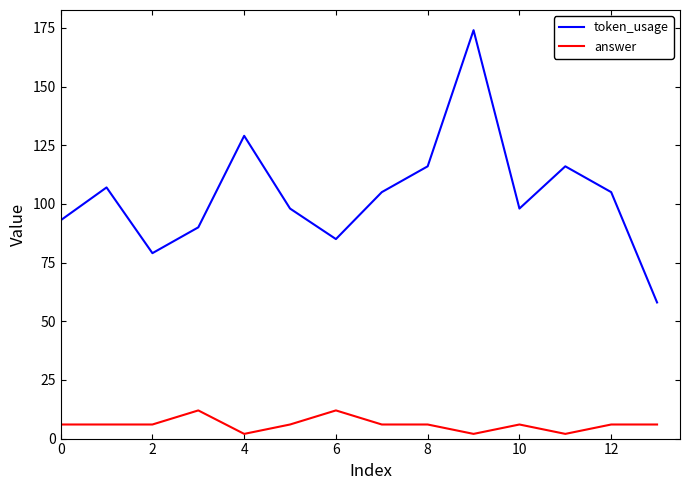

What is the average value of the answer series?

6